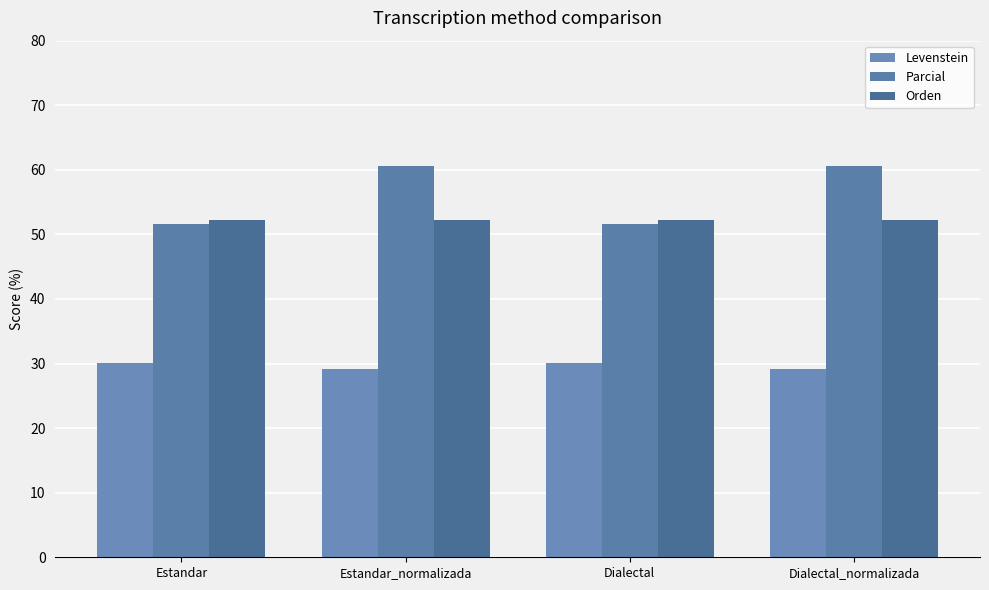

At which category is the sum across all series the highest?

Estandar_normalizada